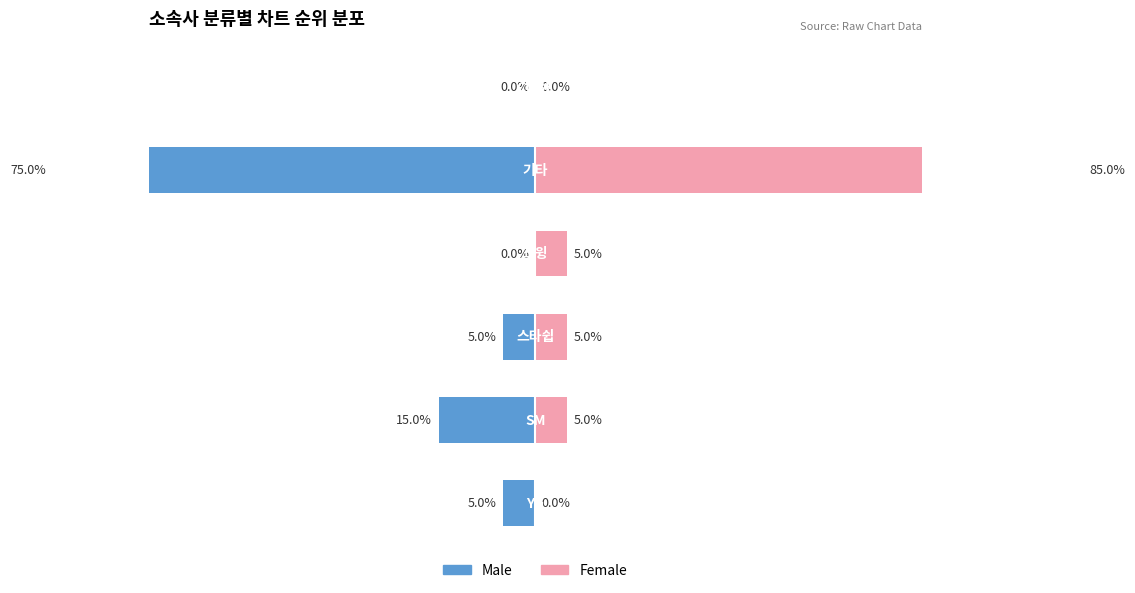

Which series has the largest range (max minus min)?

Female